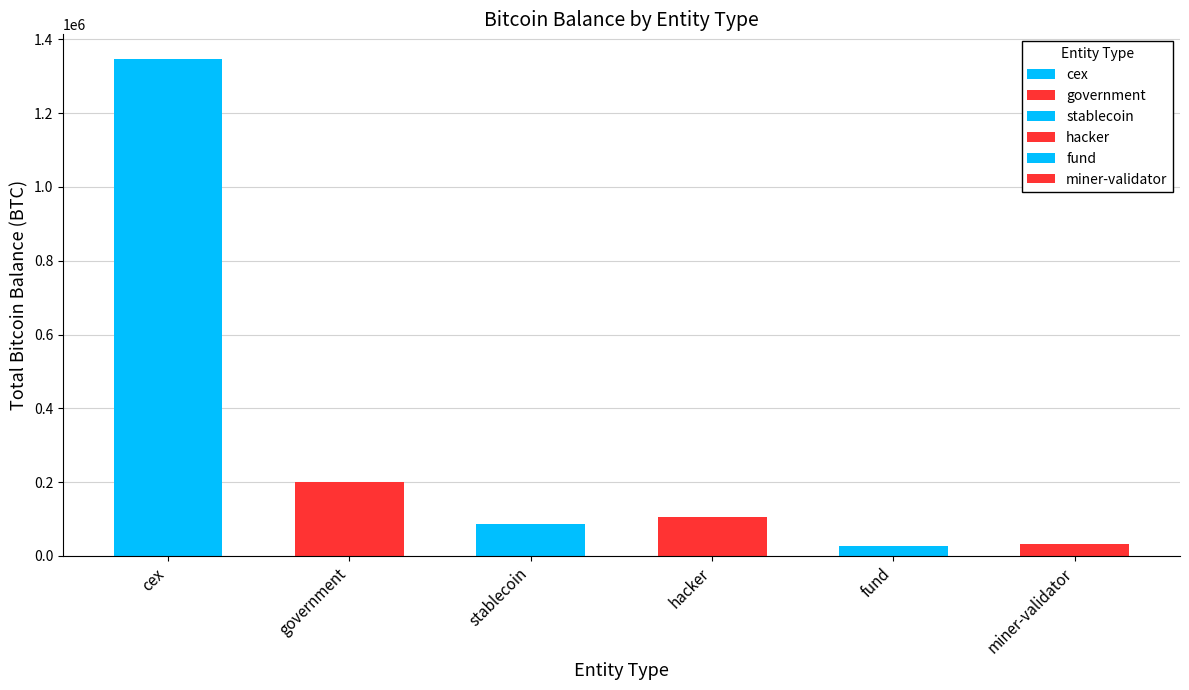

Which category has the highest value across all series?

cex